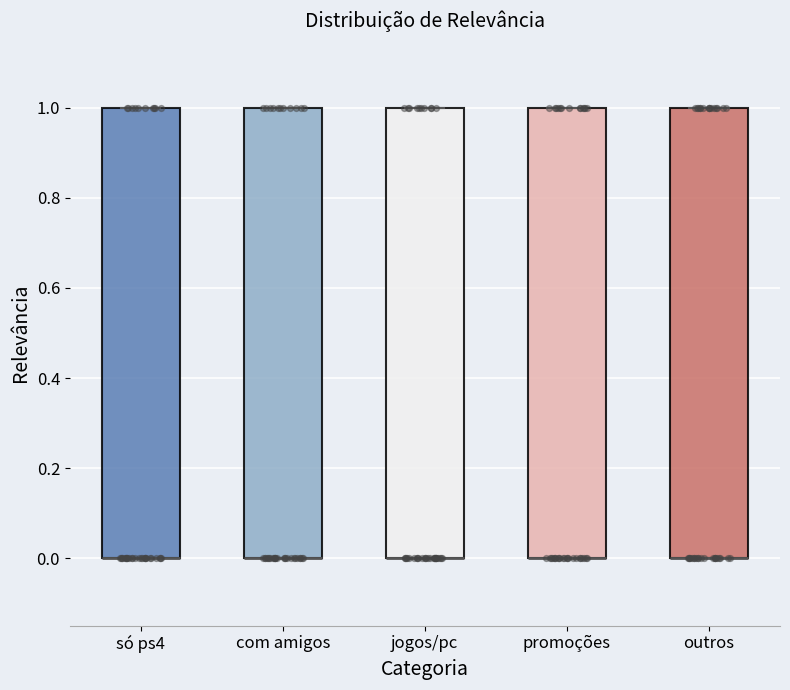

Reading left to right, read every box against the y-axis: the position of its median line, the range the box covers, and the ends of its whiskers. The values are not printed on the chart, so give them approximately, as read against the axis.

só ps4: median 0 (drawn on the box's lower edge), box 0 to 1, whiskers 0 to 1
com amigos: median 0 (drawn on the box's lower edge), box 0 to 1, whiskers 0 to 1
jogos/pc: median 0 (drawn on the box's lower edge), box 0 to 1, whiskers 0 to 1
promoções: median 0 (drawn on the box's lower edge), box 0 to 1, whiskers 0 to 1
outros: median 0 (drawn on the box's lower edge), box 0 to 1, whiskers 0 to 1